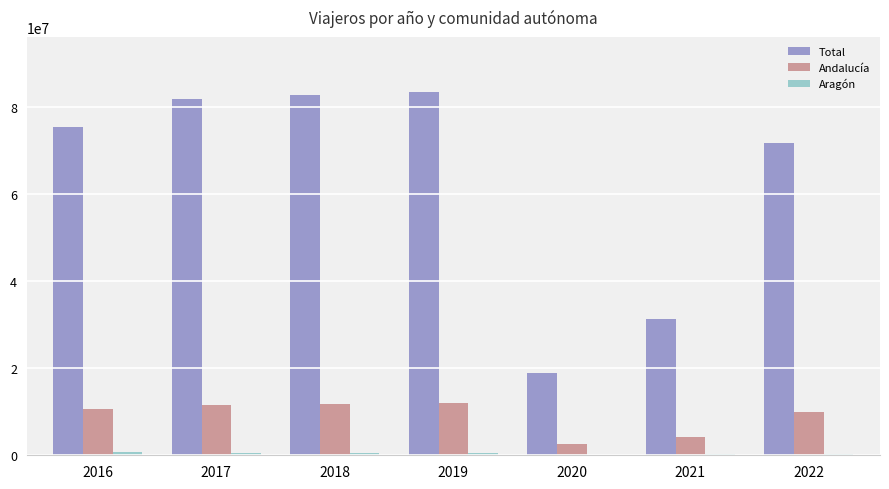

What is the highest value of the Total series?

83509153